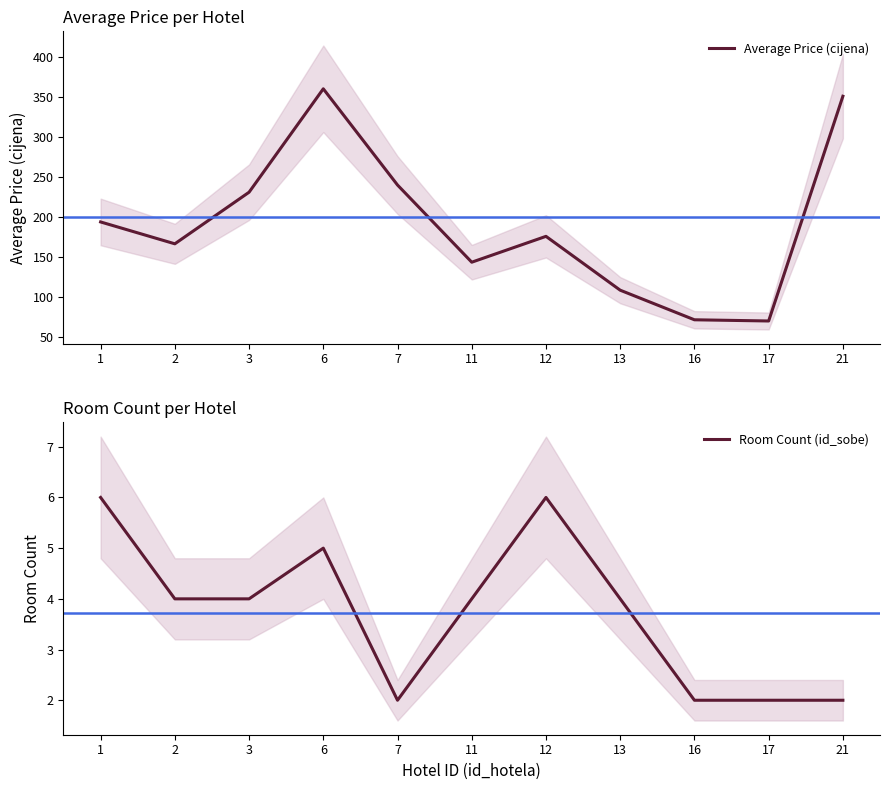

What is the highest value of the Room Count (id_sobe) series?

6